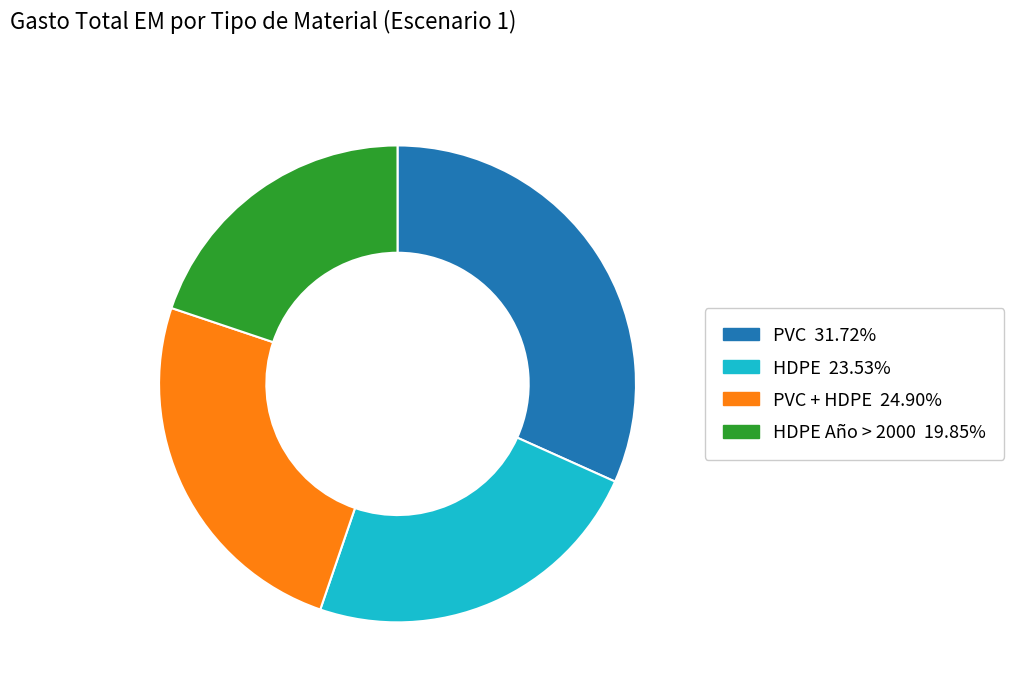

Does any single category account for the majority?

No